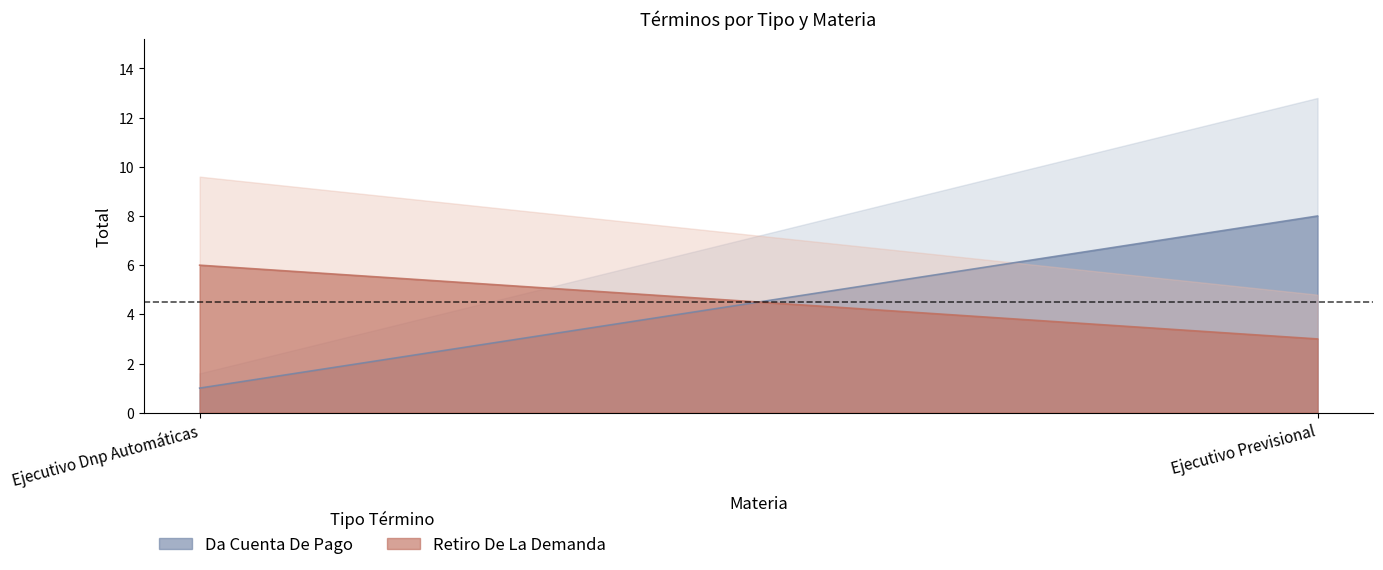

What is the difference between the Retiro De La Demanda values at Ejecutivo Dnp Automáticas and Ejecutivo Previsional?

3